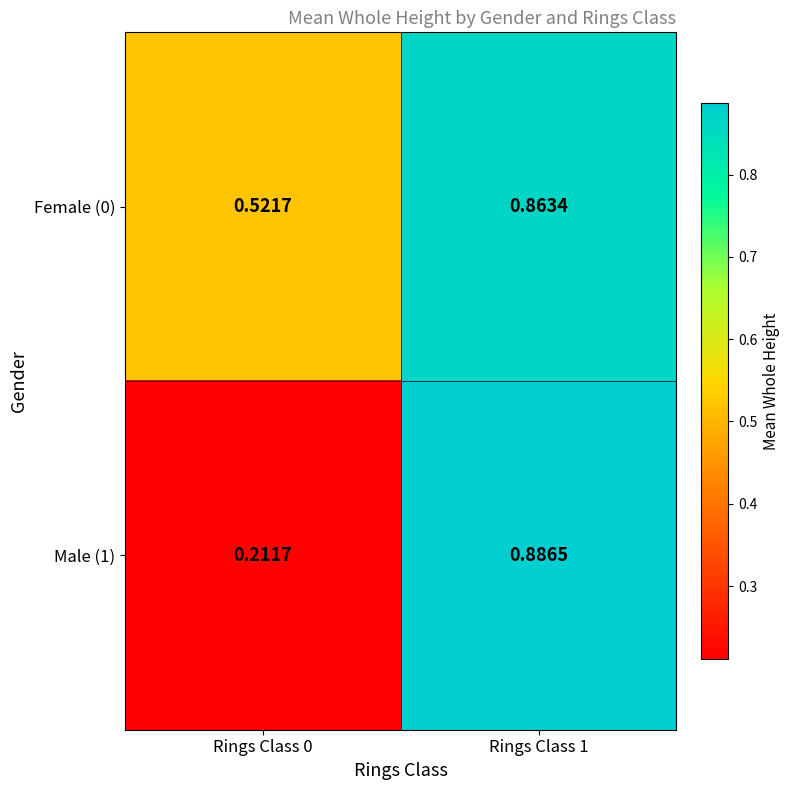

Is the value of Female (0) at Rings Class 1 greater than the value of Male (1) at Rings Class 0?

Yes